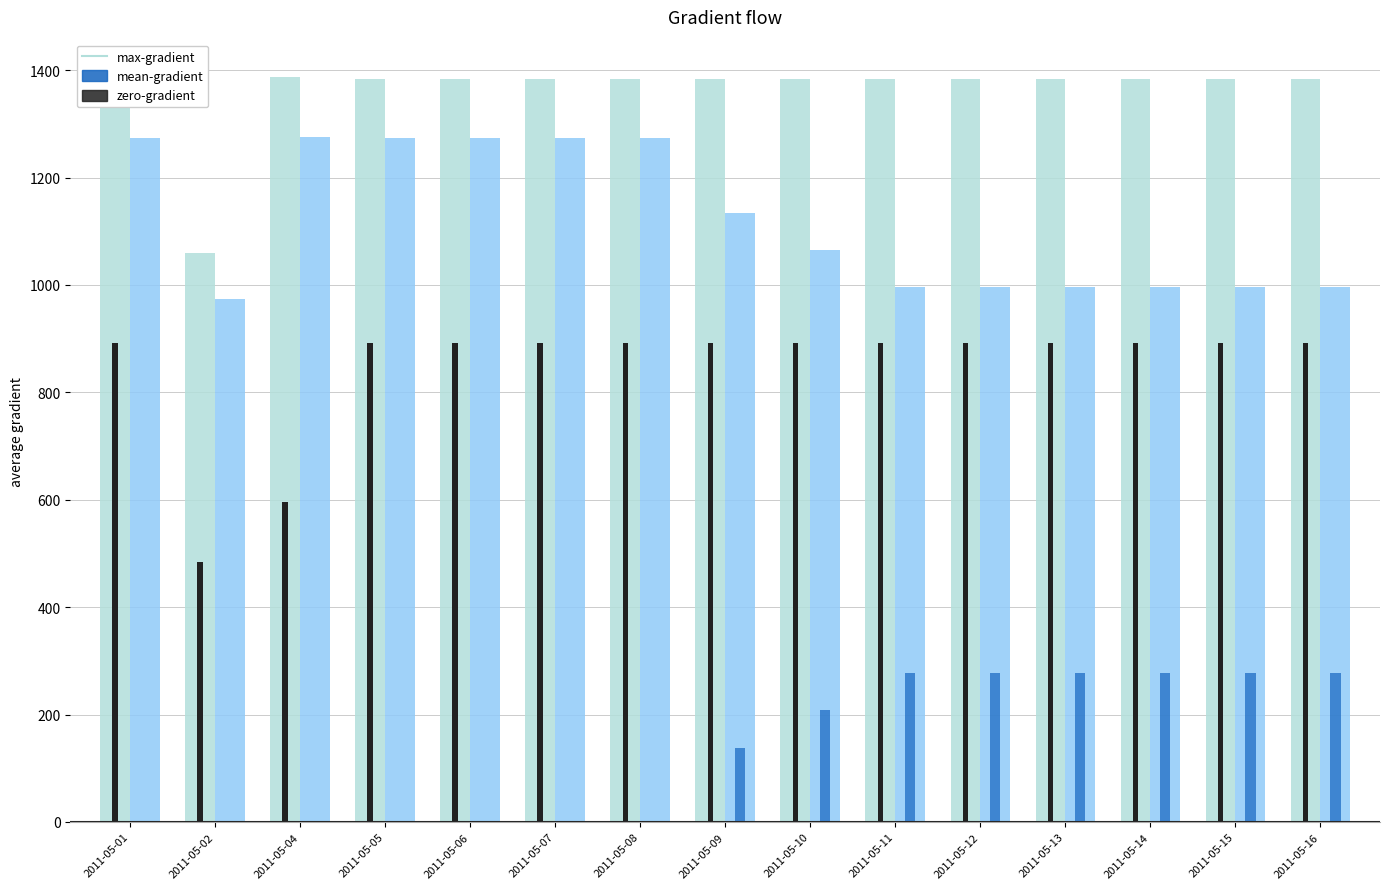

What is the total value across all series at 2011-05-14?

3549.8